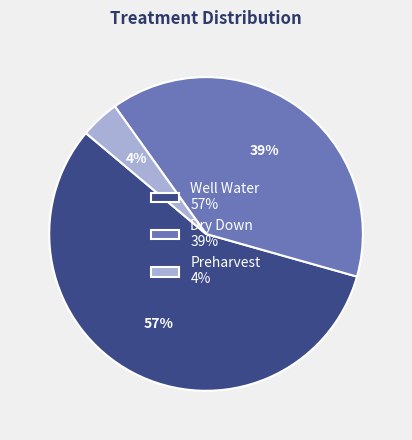

What is the smallest slice in the pie chart?

Preharvest 4%